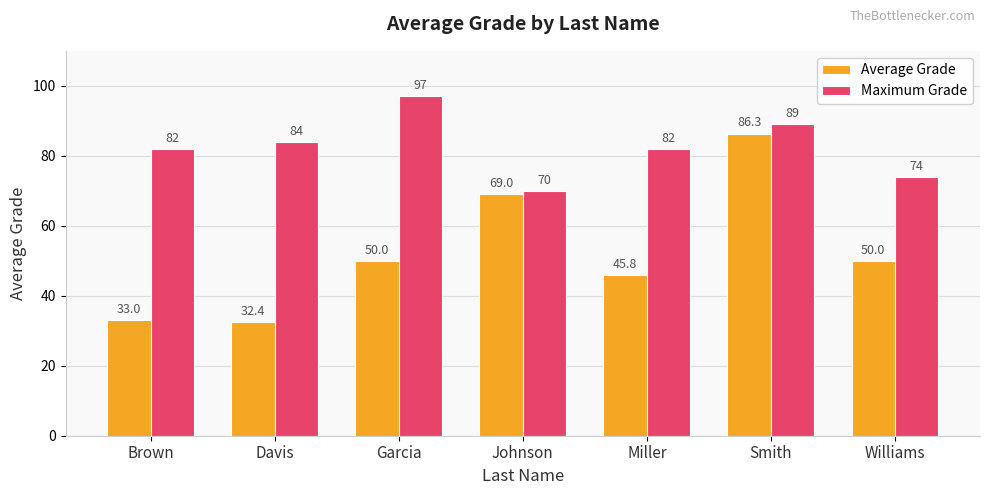

Reading right to left, transcribe all the data shown in this chart.

Average Grade: Williams=50.0	Smith=86.3	Miller=45.8	Johnson=69.0	Garcia=50.0	Davis=32.4	Brown=33.0
Maximum Grade: Williams=74.0	Smith=89.0	Miller=82.0	Johnson=70.0	Garcia=97.0	Davis=84.0	Brown=82.0